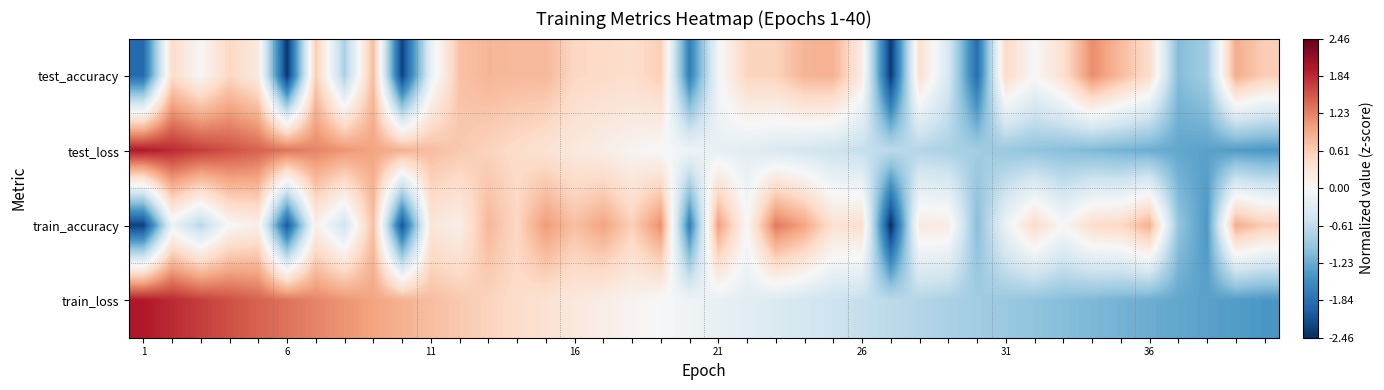

Which series has the largest total across all categories?

train_accuracy